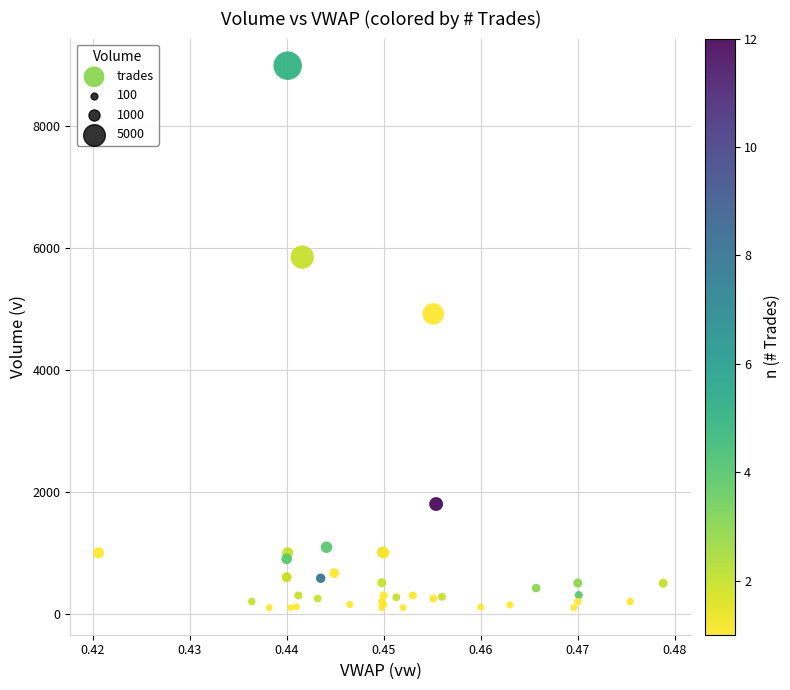

What Y value in the scatter plot is closest to 4546?

4920